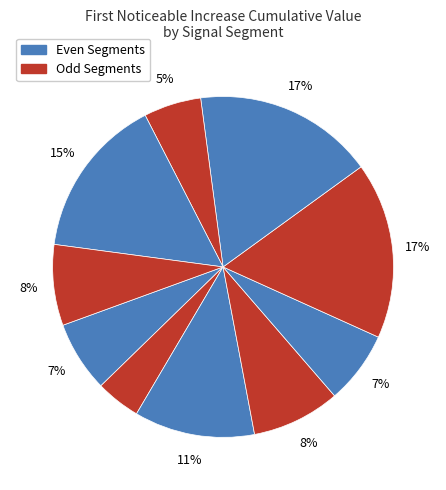

How many segments does this pie chart have?

10